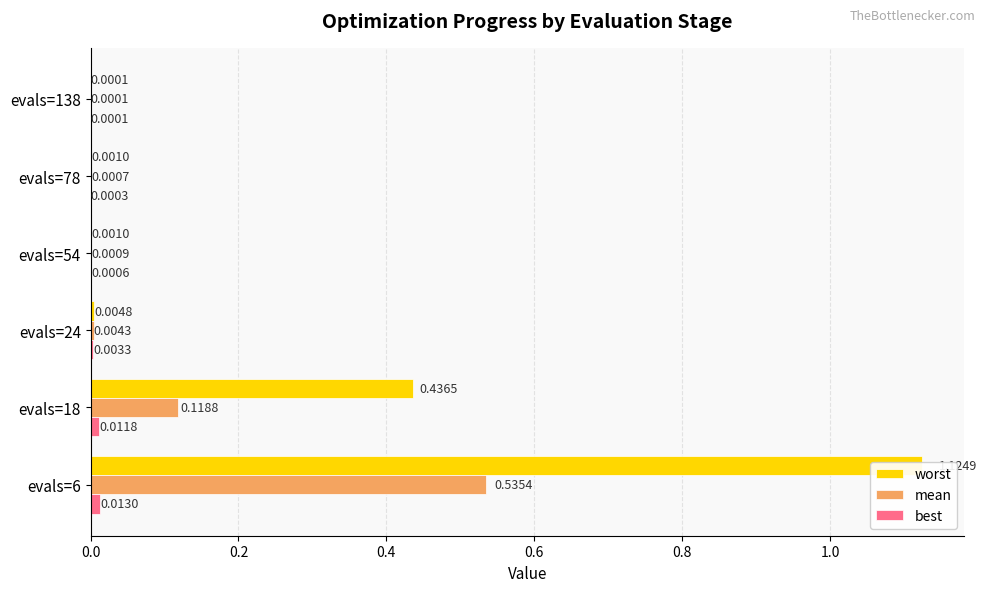

Rank the series by their average value, from highest to lowest.

worst, mean, best